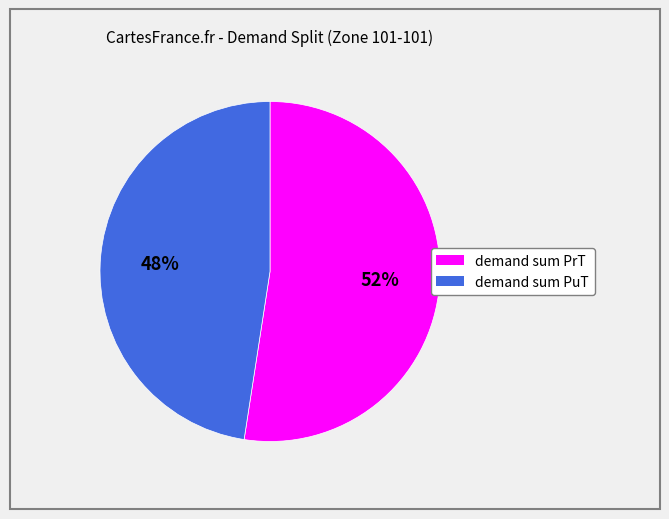

To the nearest percent, what is the combined percentage of demand sum PrT and demand sum PuT?

100%